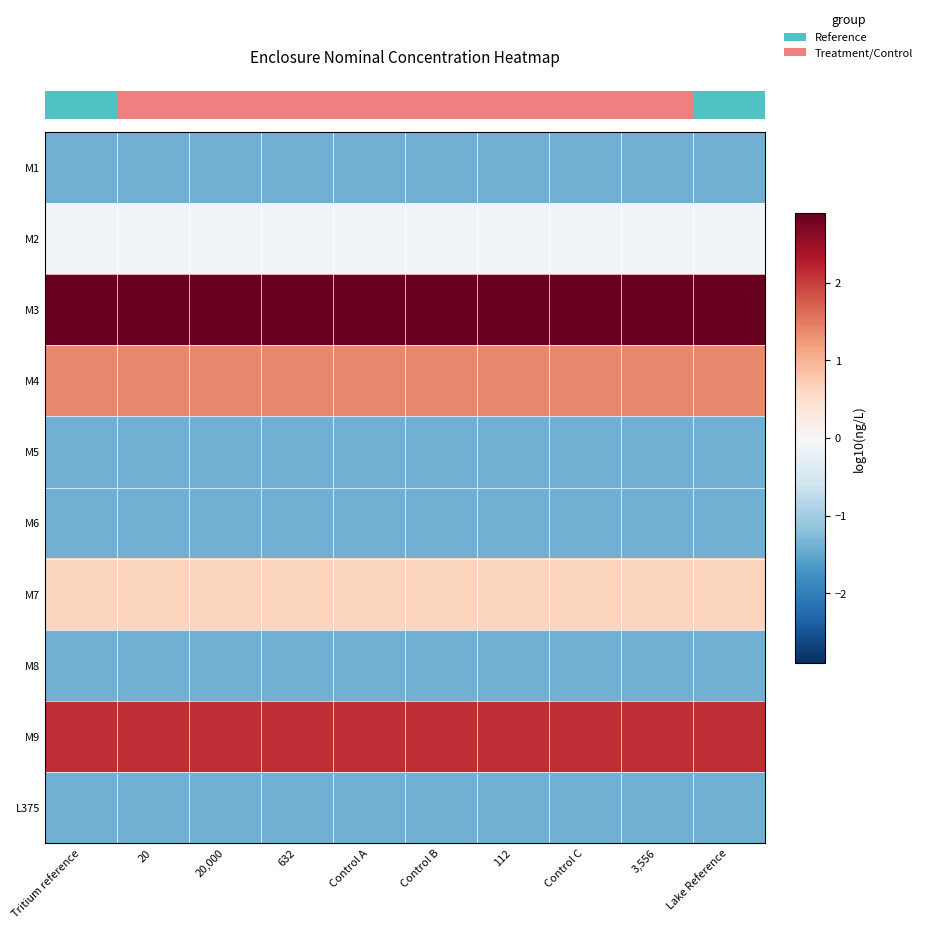

The M3 series shows 4.9 at 20. True or false?

False